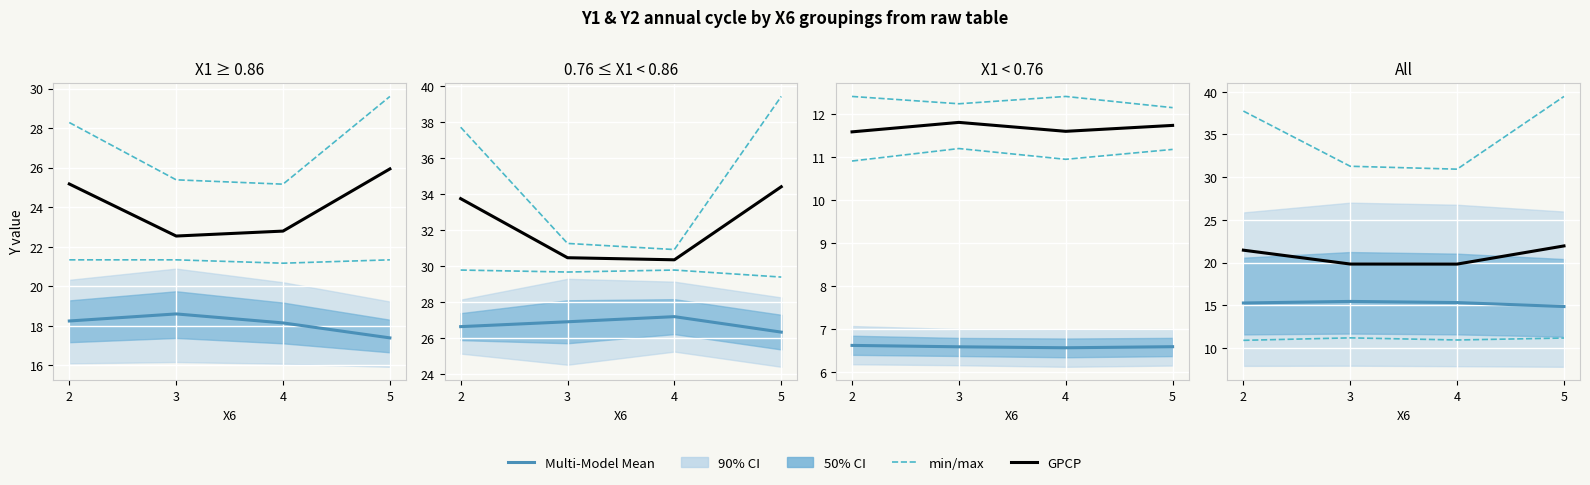

How many lines are shown in the chart?

3